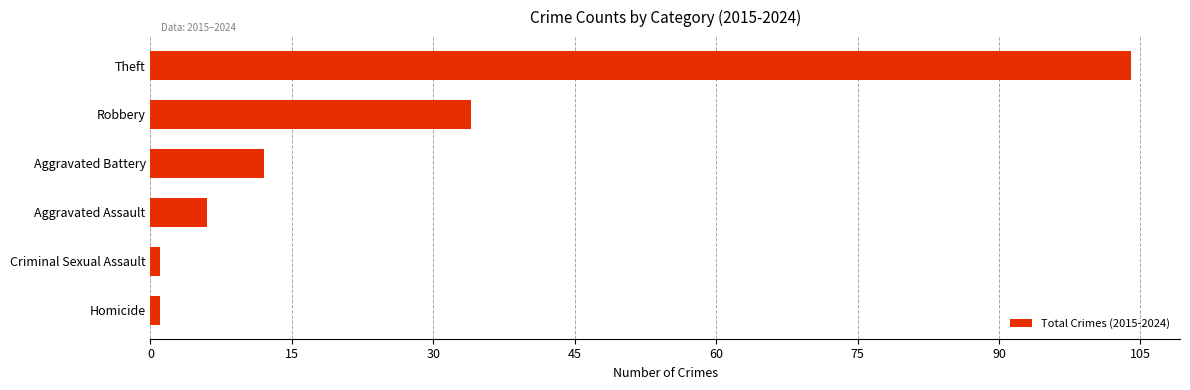

What position from the top is Aggravated Battery?

3